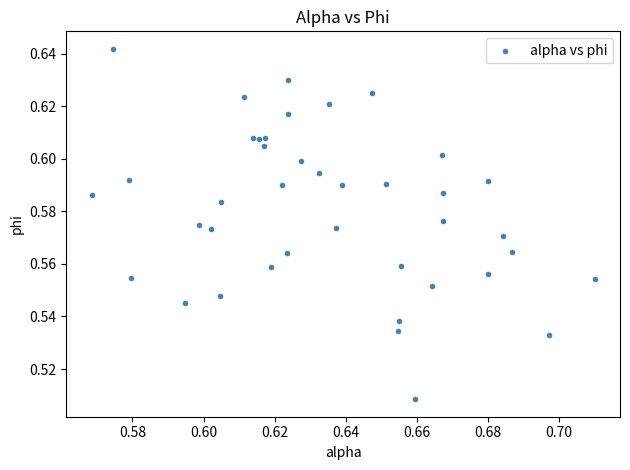

How many points are shown in the scatter plot?

40